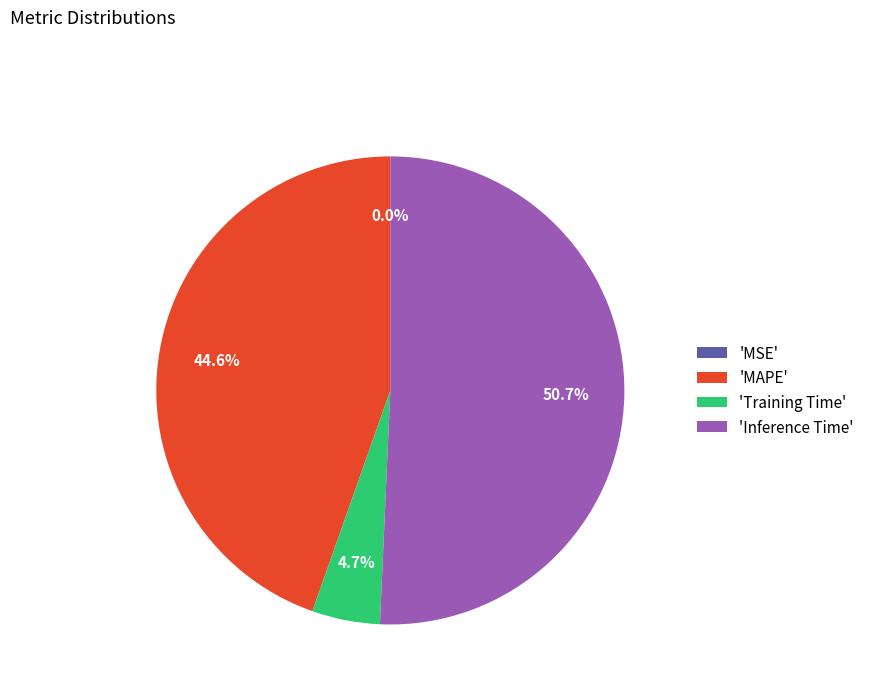

To the nearest percent, what is the average slice percentage?

25%